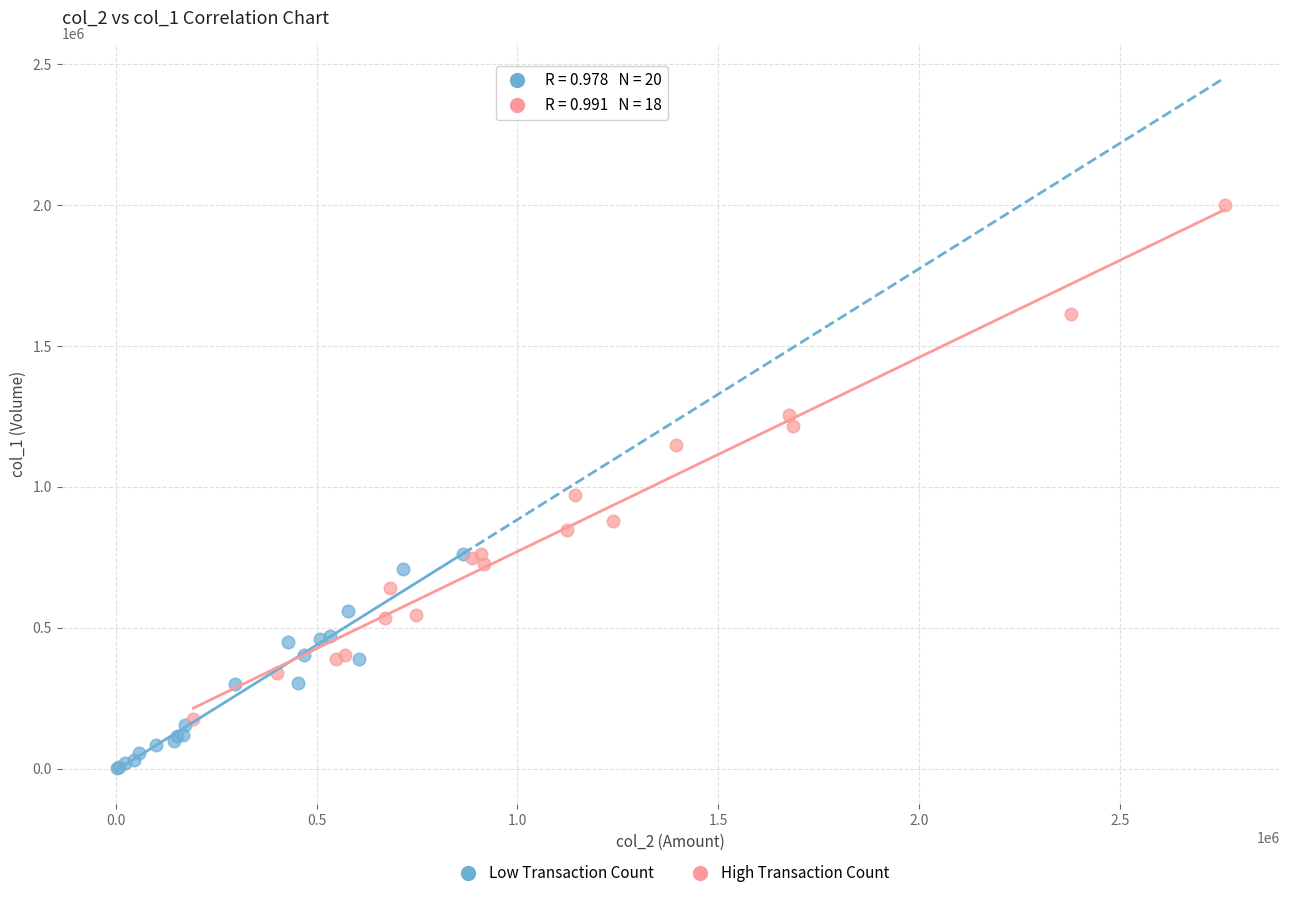

Which series has the largest Y range (max minus min)?

High Transaction Count